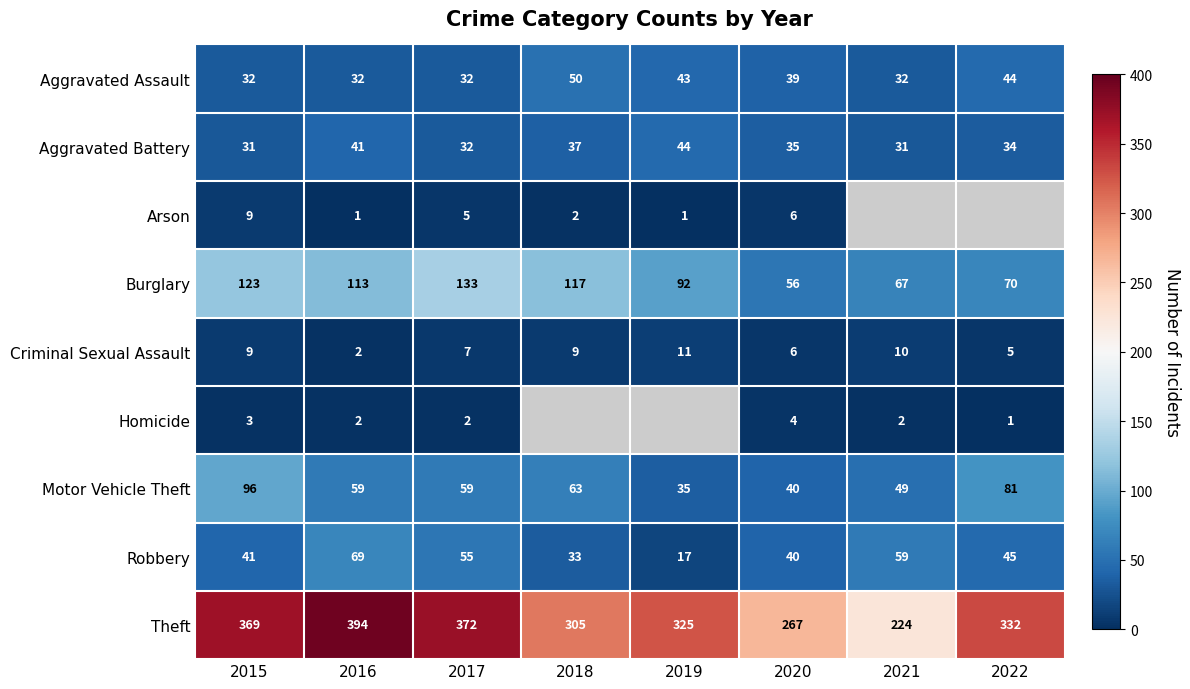

What is the average value of the Criminal Sexual Assault series?

7